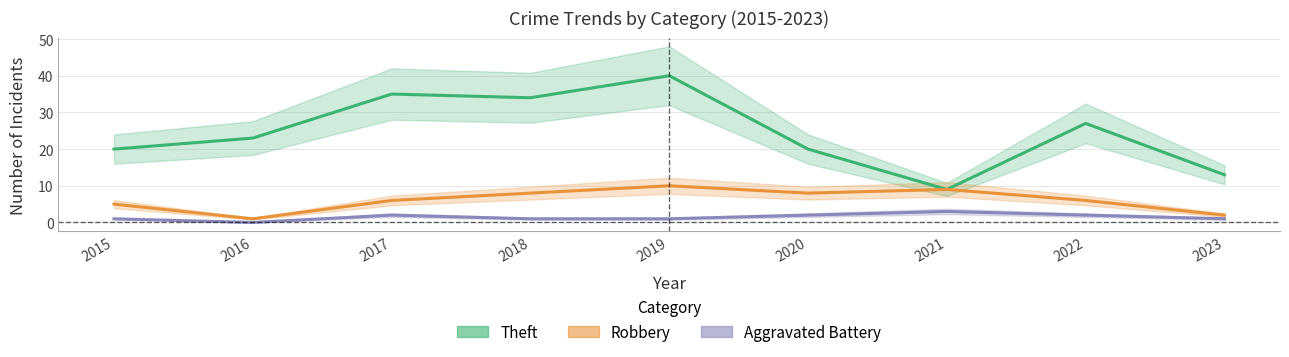

Between 2022 and 2023, which series saw the biggest shift?

Theft